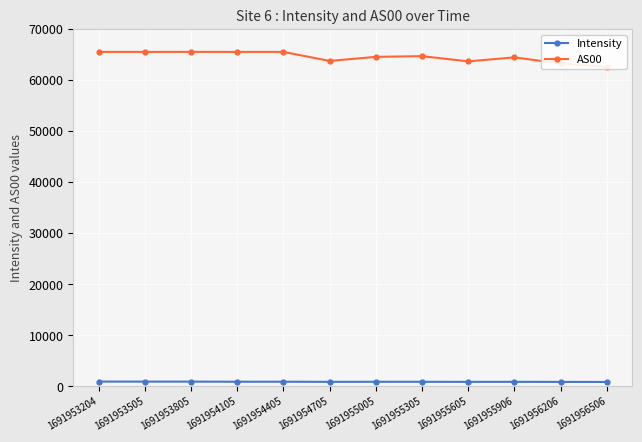

How many data points does each series have?

12